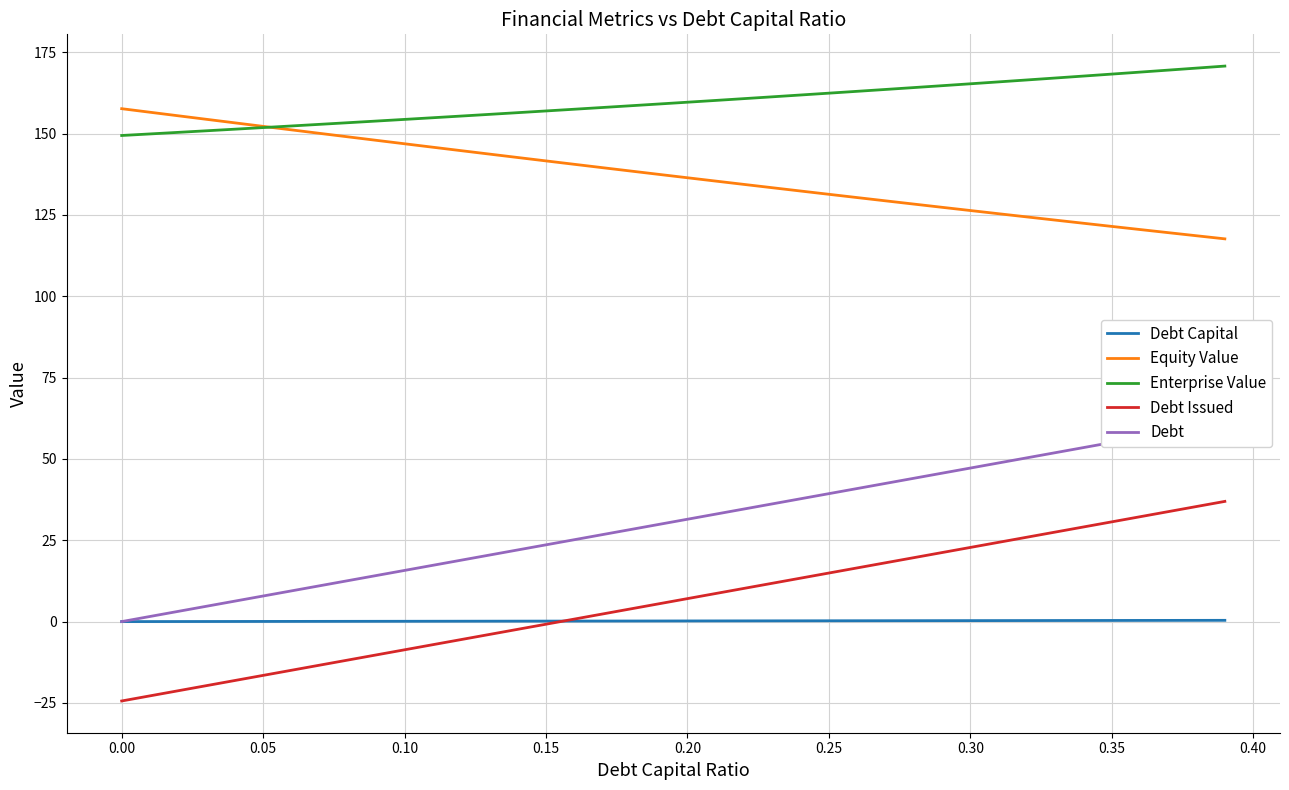

After their last crossing, which series has the higher values: Debt Capital or Debt Issued?

Debt Issued